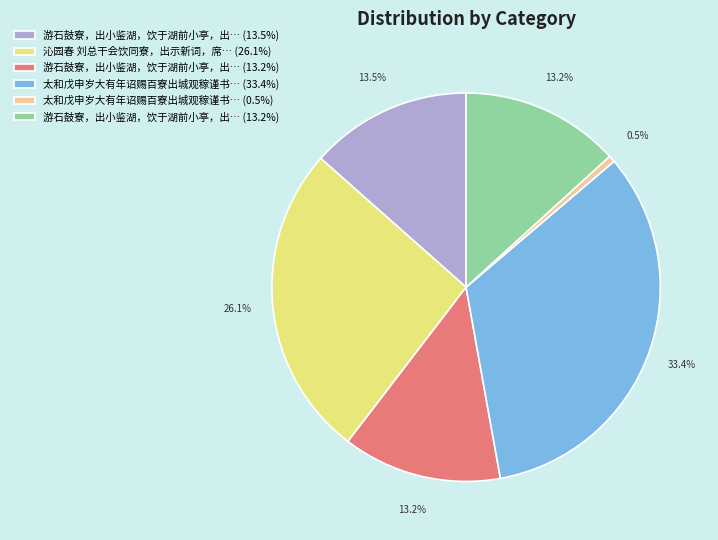

Is there any slice that represents more than half of the pie?

No